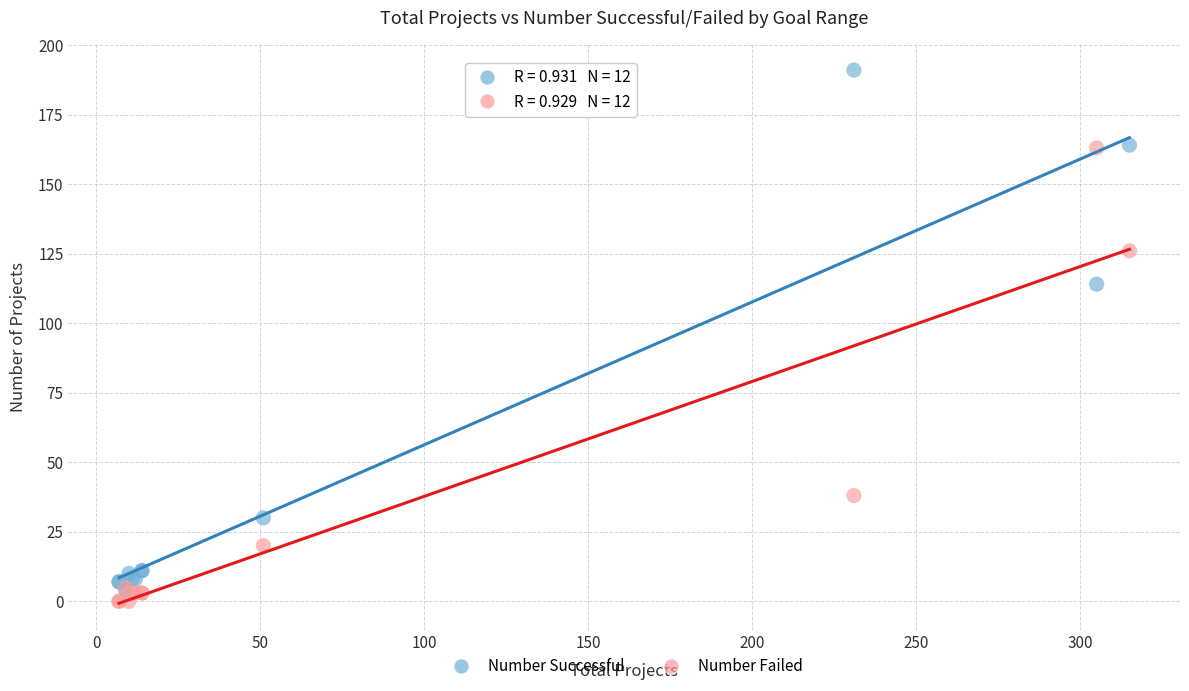

In the Number Failed series, what Y value is closest to 81?

38